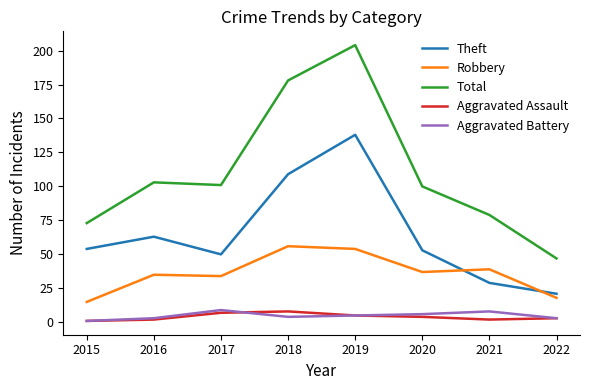

What is the sum of all Aggravated Assault values?

32